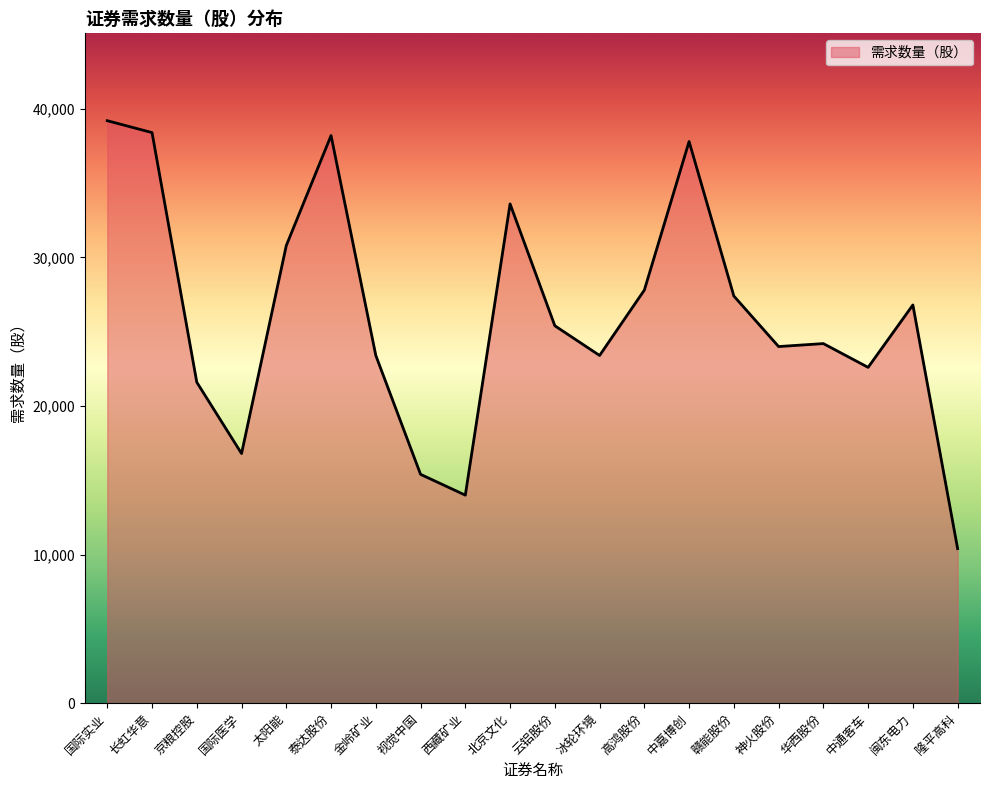

The chart shows a value of 4110 at 隆平高科. True or false?

False